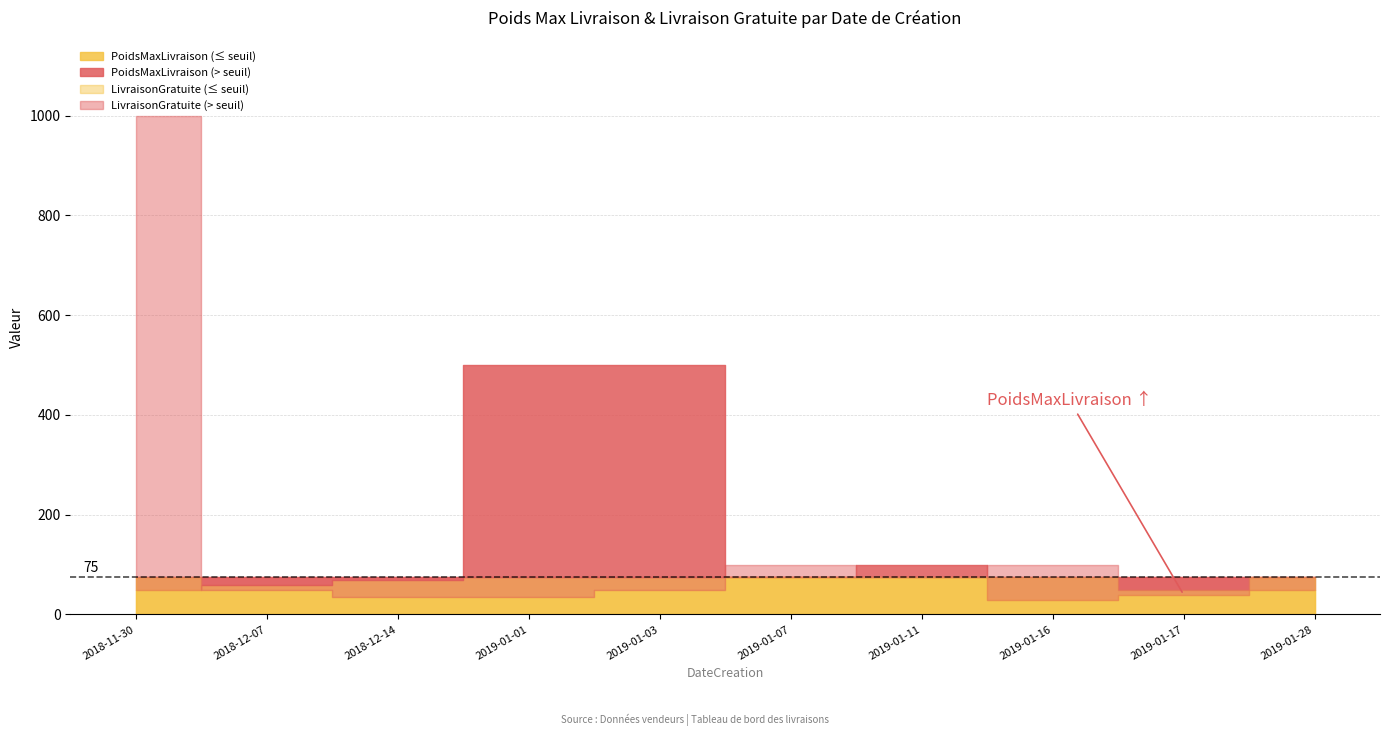

What is the total value across all series at 2019-01-17?

90